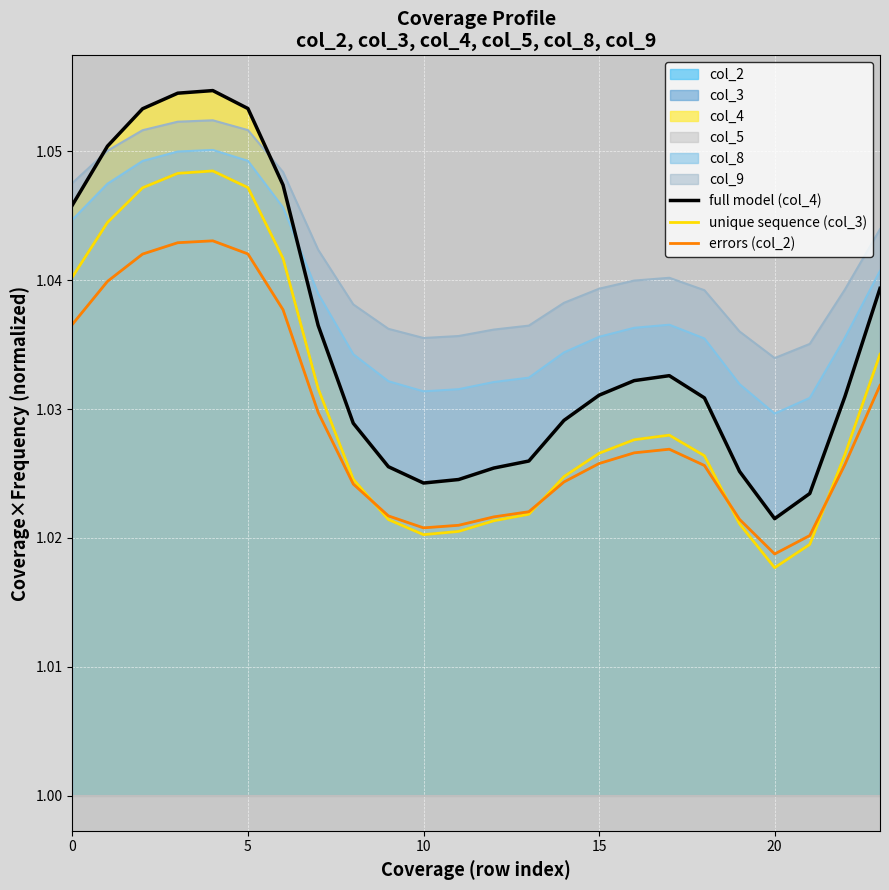

Count the unique sequence (col_3) values in the range 1 to 2.

24